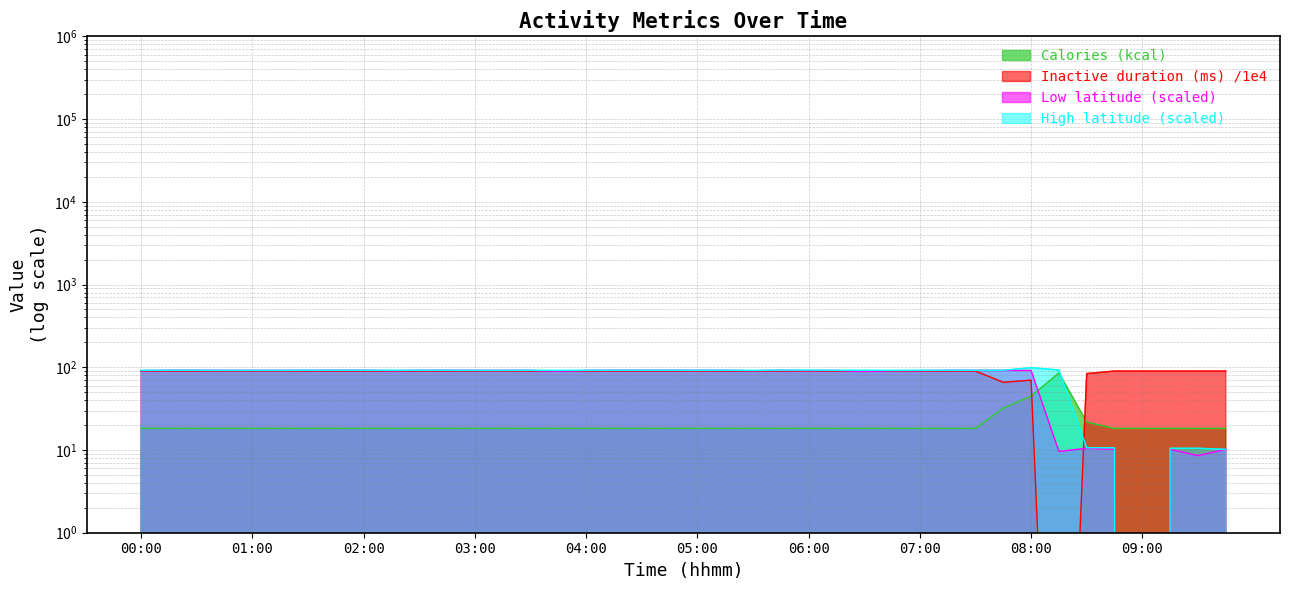

How many data points in Inactive duration (ms) are less than 90?

4